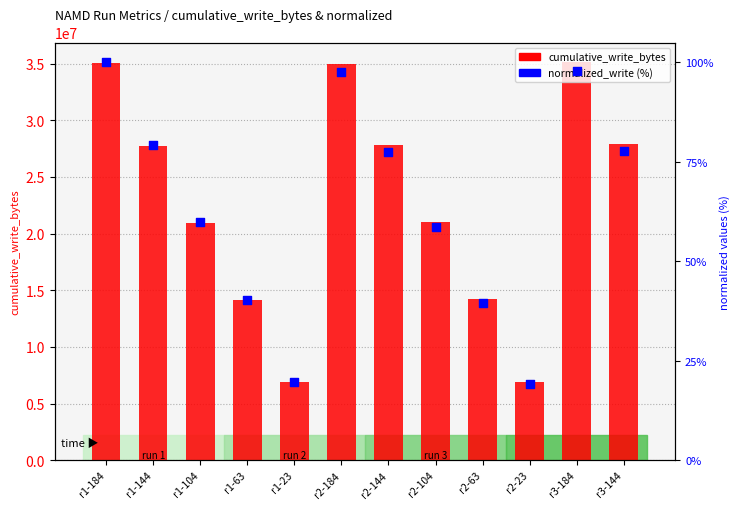

What is the total value across all series at r3-184?

35100097.8